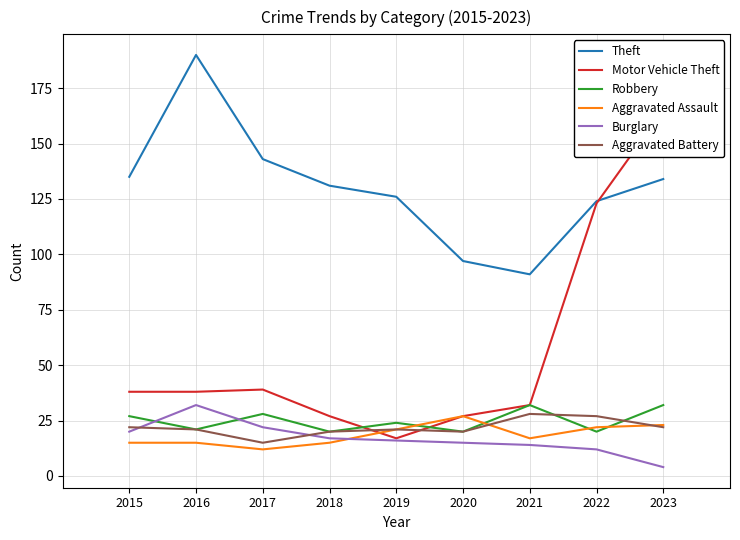

Reading right to left, what are all the values shown in this chart?

Theft: 2023=134	2022=124	2021=91	2020=97	2019=126	2018=131	2017=143	2016=190	2015=135
Motor Vehicle Theft: 2023=165	2022=123	2021=32	2020=27	2019=17	2018=27	2017=39	2016=38	2015=38
Robbery: 2023=32	2022=20	2021=32	2020=20	2019=24	2018=20	2017=28	2016=21	2015=27
Aggravated Assault: 2023=23	2022=22	2021=17	2020=27	2019=21	2018=15	2017=12	2016=15	2015=15
Burglary: 2023=4	2022=12	2021=14	2020=15	2019=16	2018=17	2017=22	2016=32	2015=20
Aggravated Battery: 2023=22	2022=27	2021=28	2020=20	2019=21	2018=20	2017=15	2016=21	2015=22